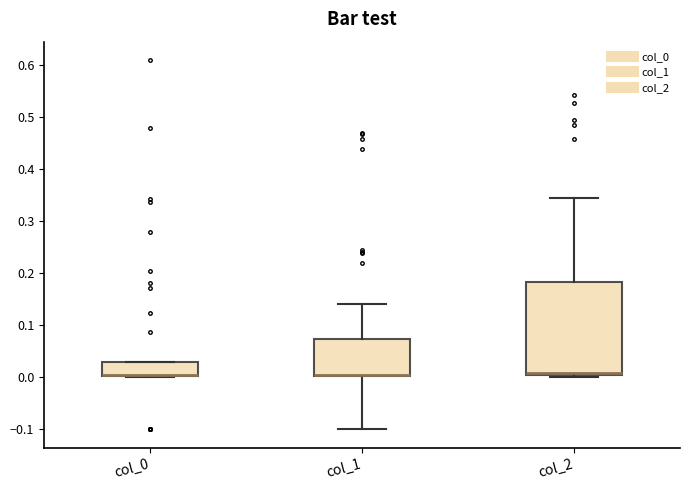

Reading left to right, read every box against the y-axis: the position of its median line, the range the box covers, and the ends of its whiskers. The values are not printed on the chart, so give them approximately, as read against the axis.

col_0: median 0.00 (drawn on the box's lower edge), box 0.00 to 0.03, whiskers 0.00 to 0.03
col_1: median 0.01, box 0.00 to 0.07, whiskers -0.10 to 0.14
col_2: median 0.01, box 0.00 to 0.18, whiskers 0.00 (just below the box's lower edge) to 0.35